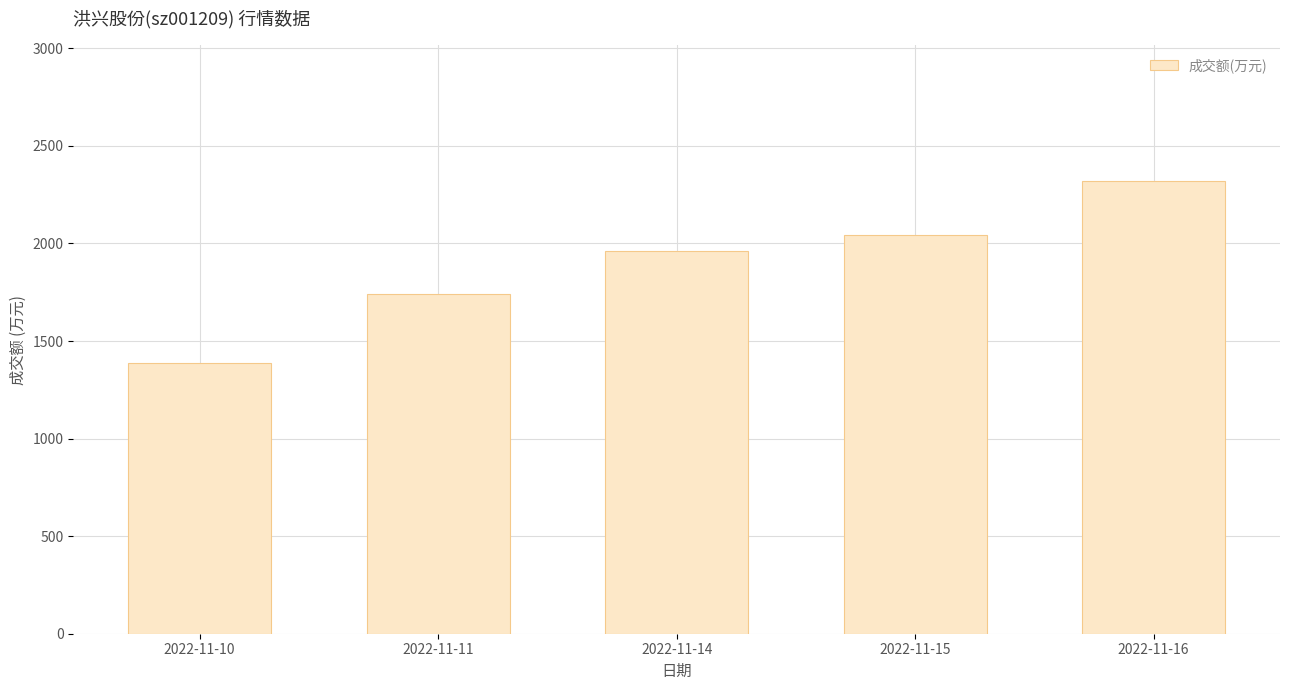

What is the difference between the maximum and minimum values?

934